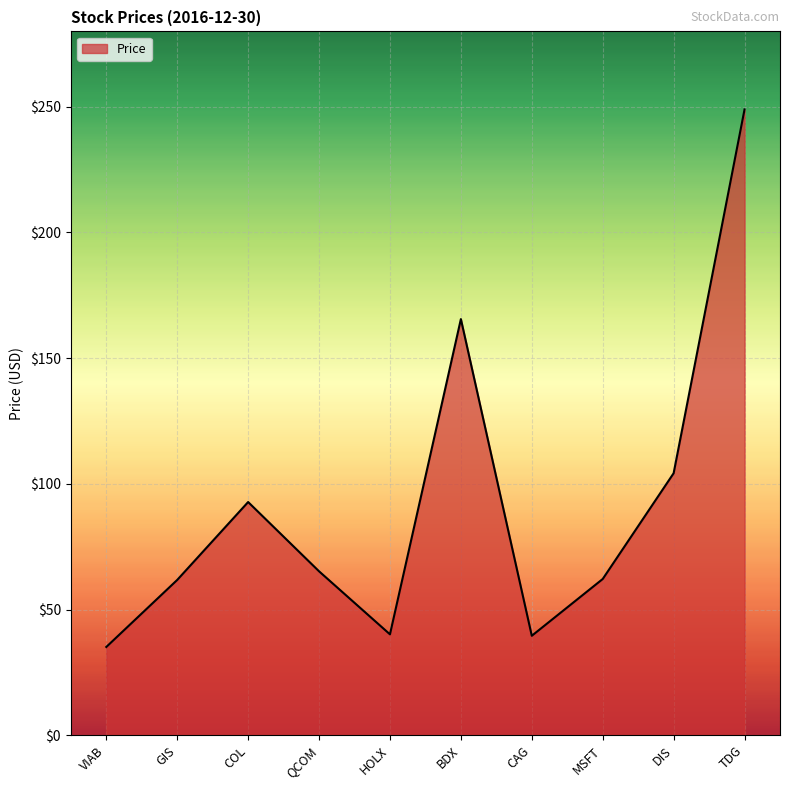

What is the maximum value shown in the chart?

249.0